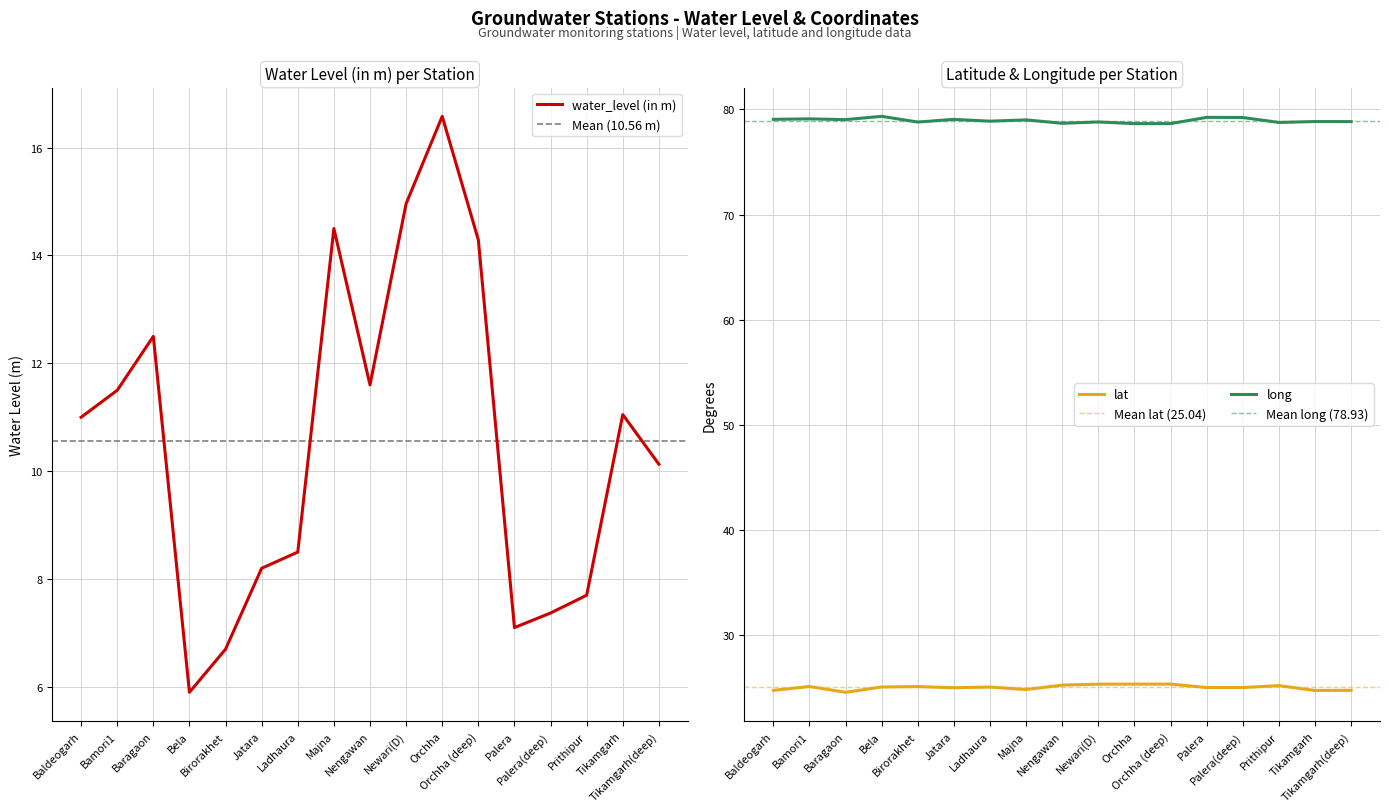

How many series are shown in this chart?

3